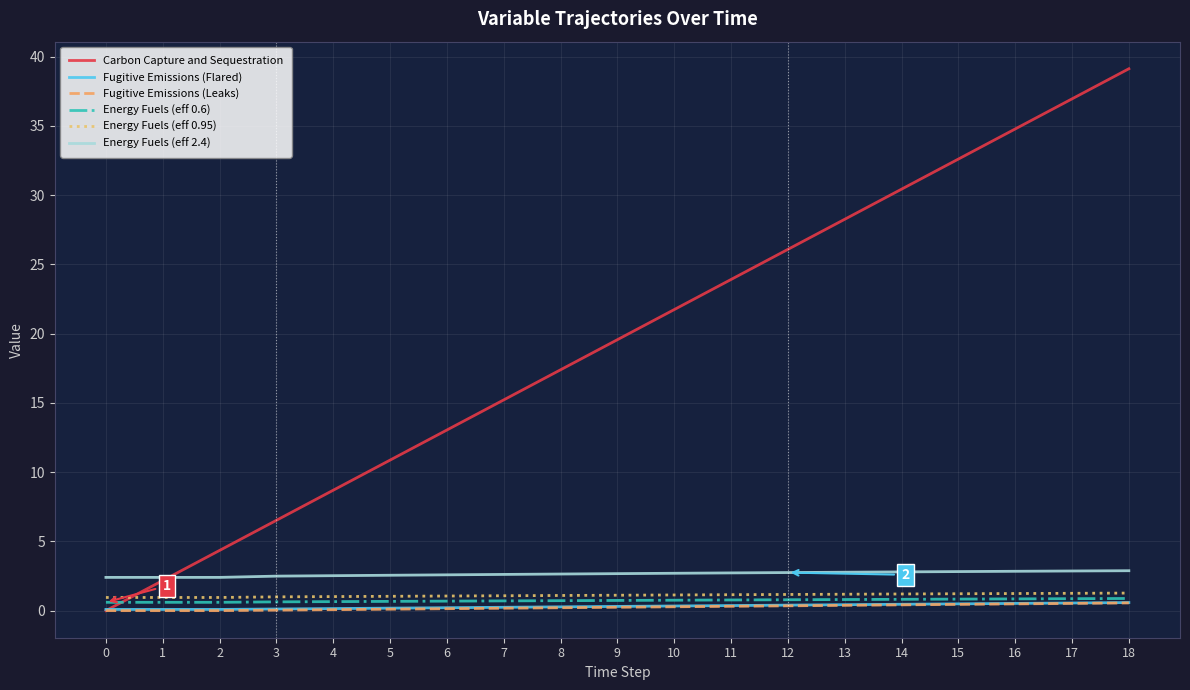

Between 8 and 10, which series saw the biggest shift?

Carbon Capture and Sequestration